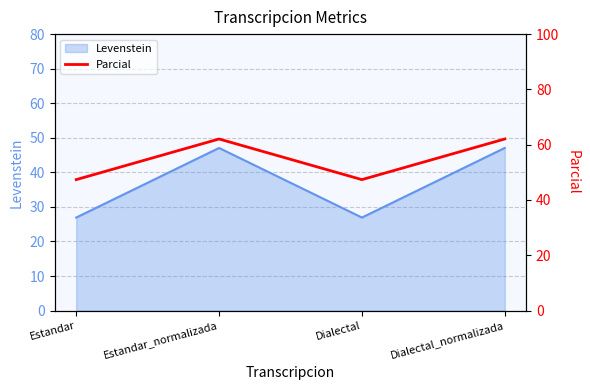

How many interior local valleys (lower than both neighbors) does the data have?

1